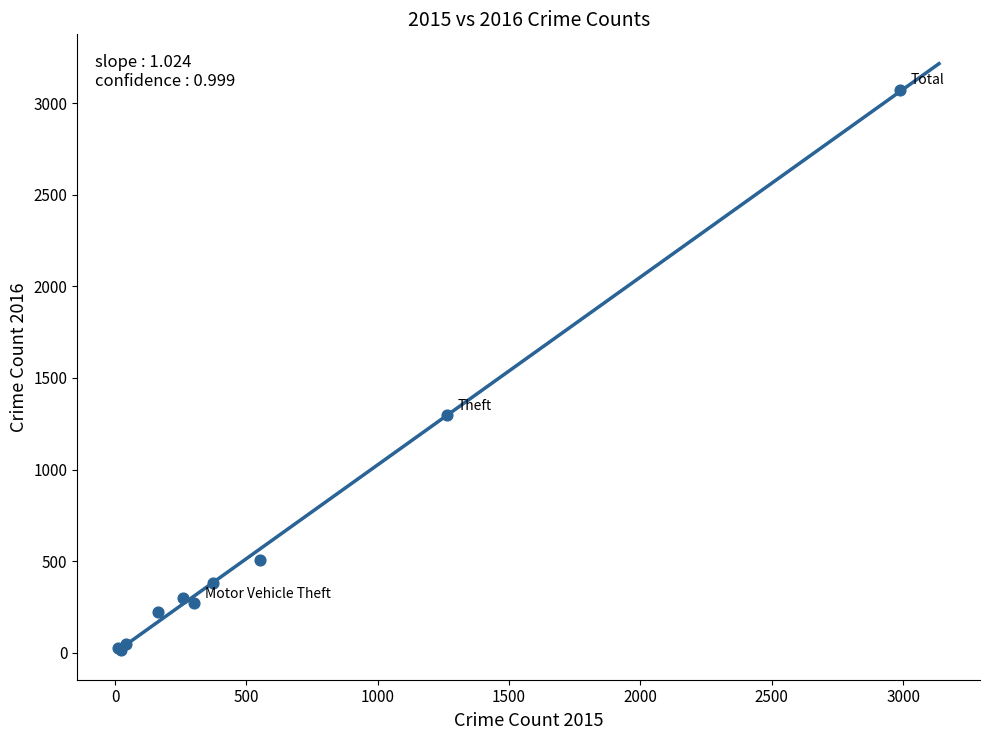

What Y value in the scatter plot is closest to 1542?

1297